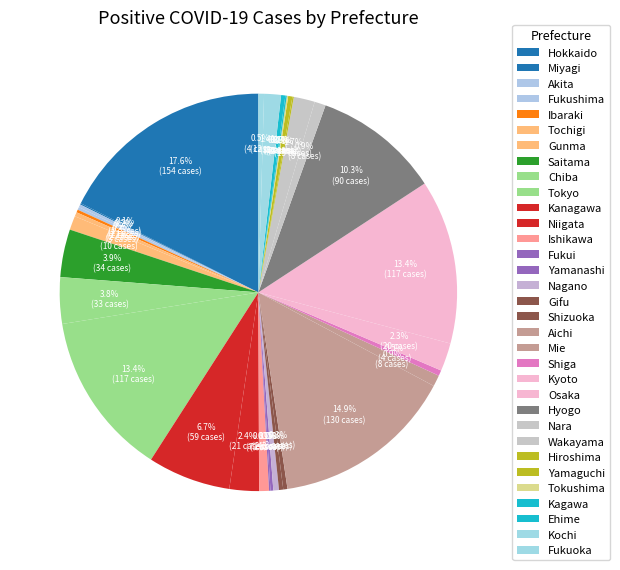

To the nearest percent, what percentage of the pie is Tokyo?

13%